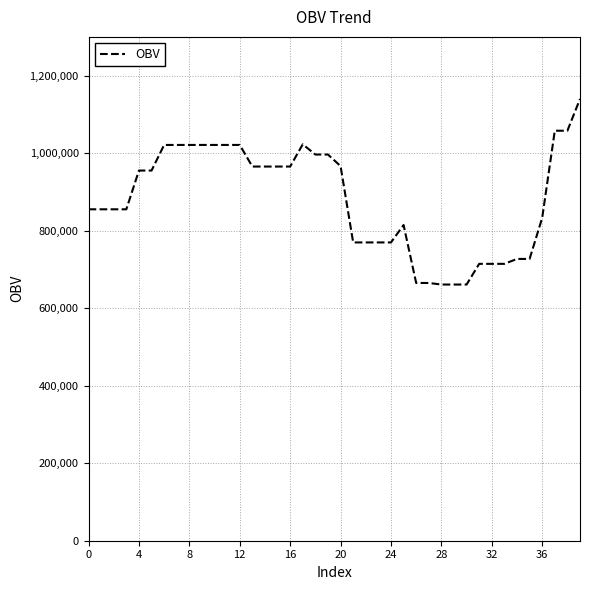

What is the difference between the maximum and minimum values?

478838.7